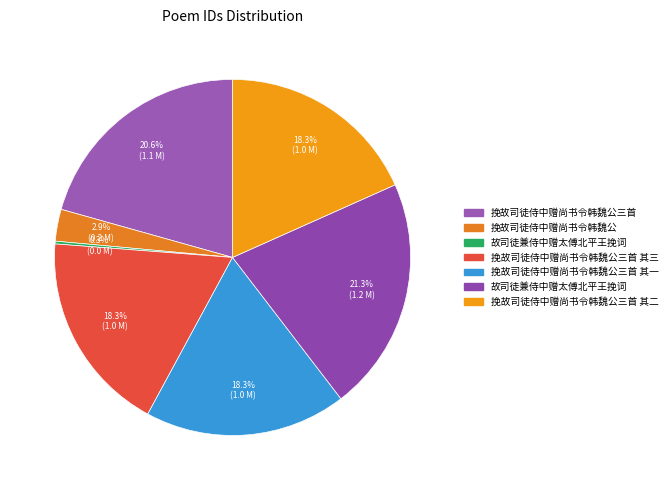

Is there a majority slice in this chart?

No